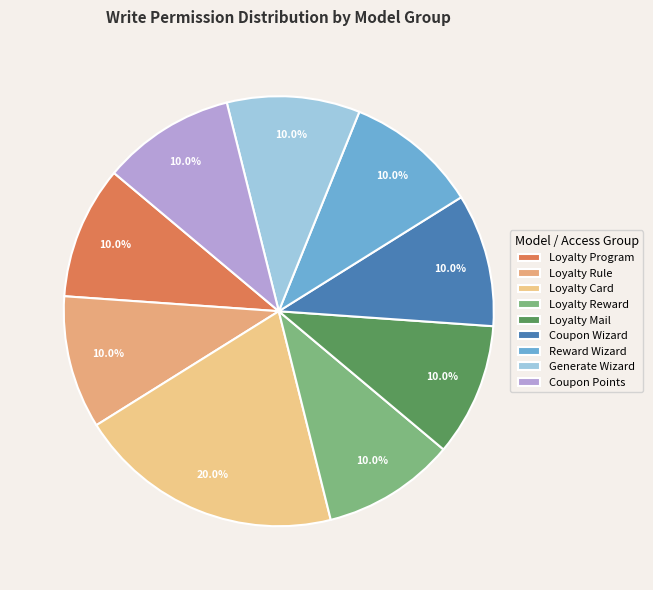

Does any single category account for the majority?

No